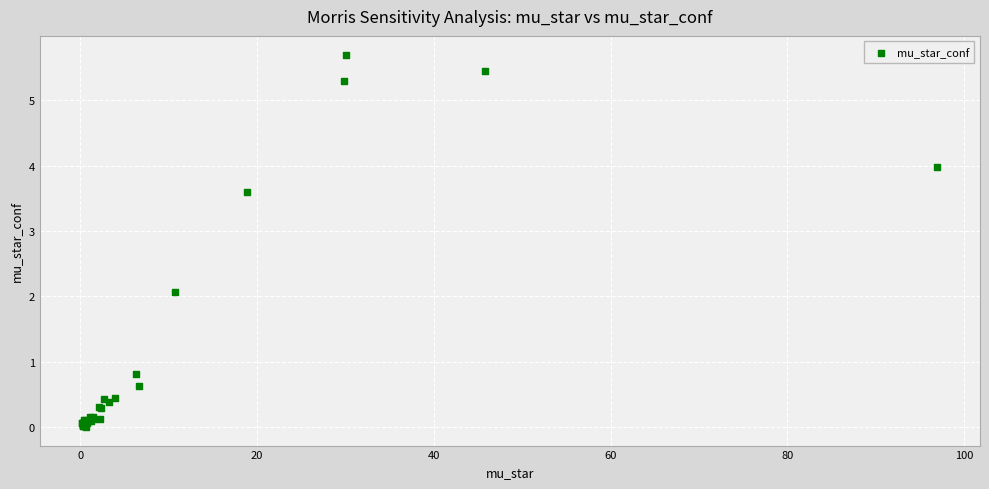

What Y value in the scatter plot is closest to 2?

2.1